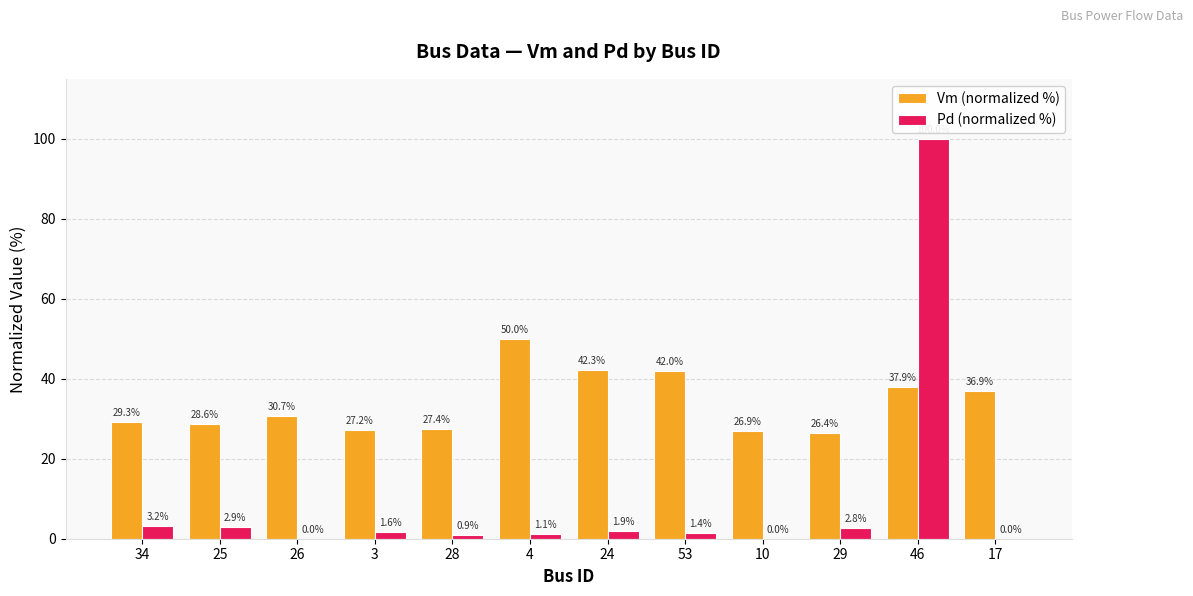

Is the value of Pd (normalized %) at 34 greater than the value of Vm (normalized %) at 10?

No